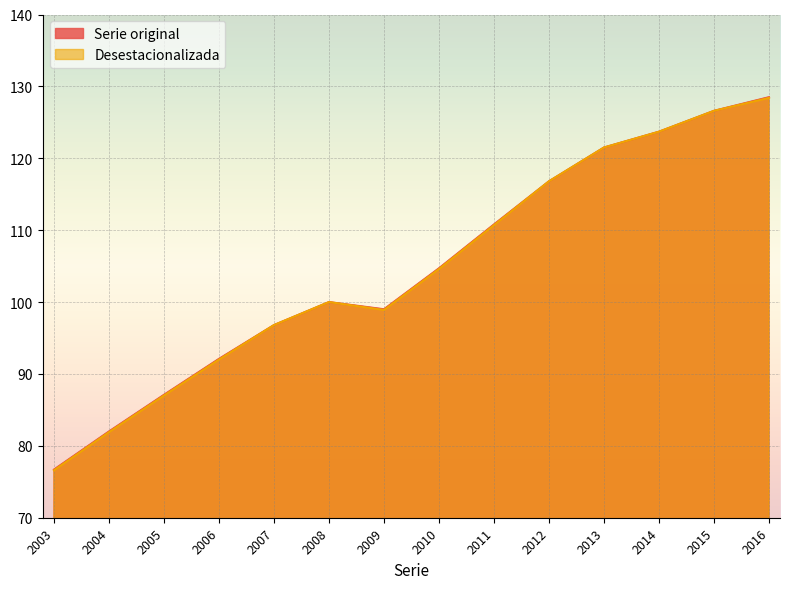

Is the value of Serie original at 2008 greater than the value of Desestacionalizada at 2007?

Yes